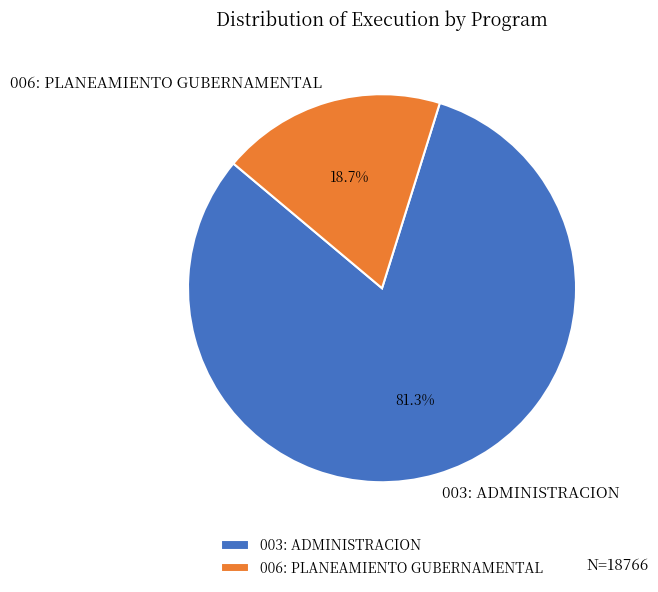

Count the number of slices in the pie.

2